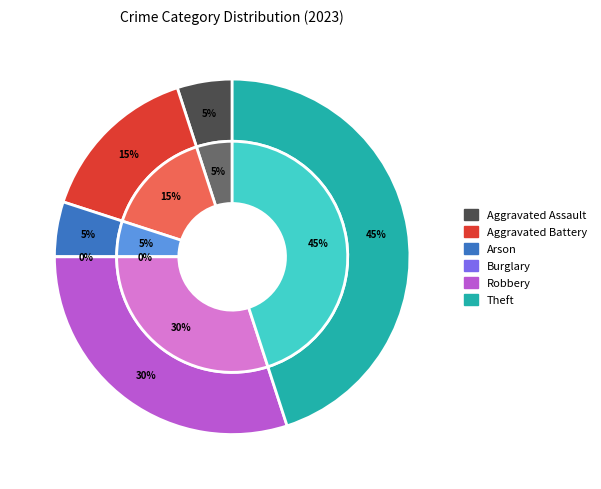

How many slices are in this pie chart?

6